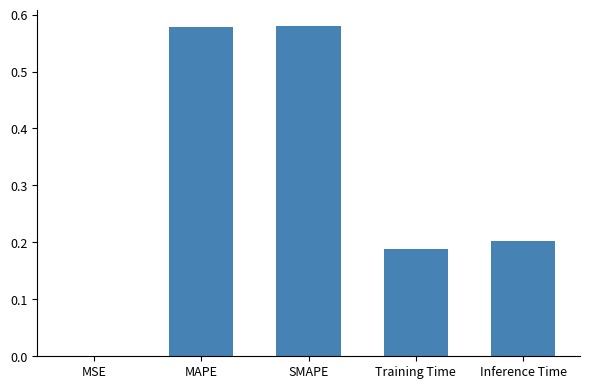

The value at MSE is 0.0. True or false?

True